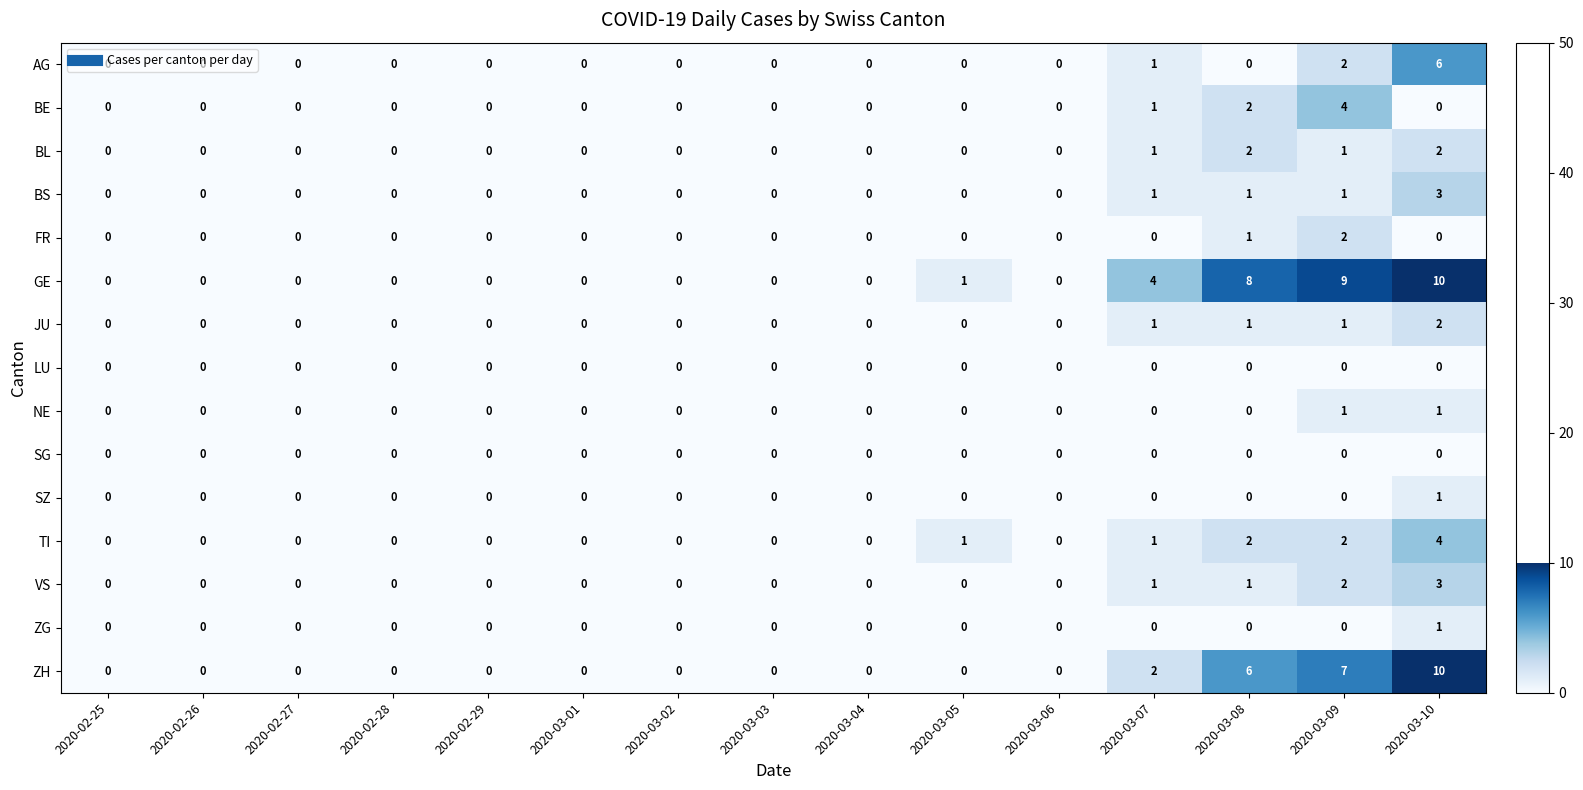

Which series has the largest total across all categories?

GE